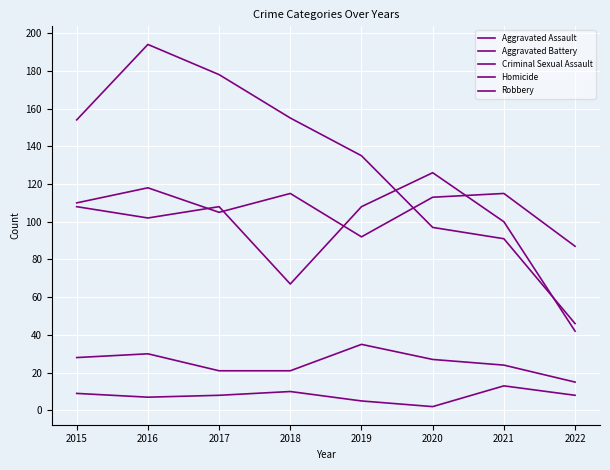

Is this an area chart (filled region under the line)?

No